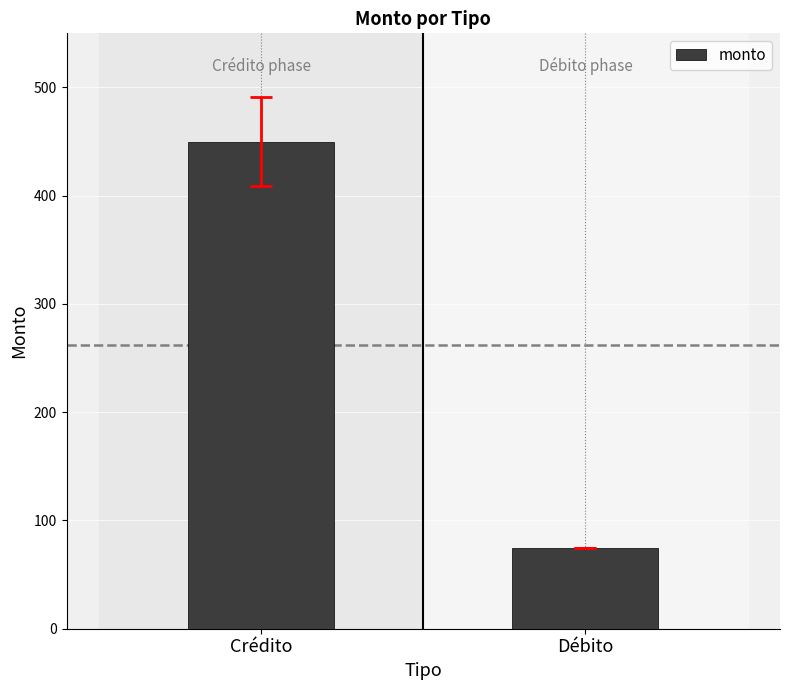

What is the change in value from Crédito to Débito?

-375